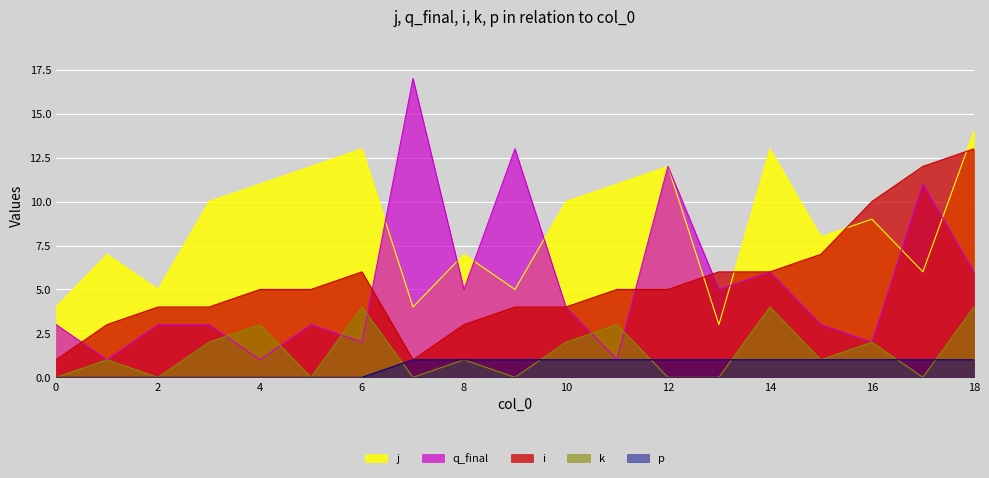

How many distinct data groups are displayed?

5